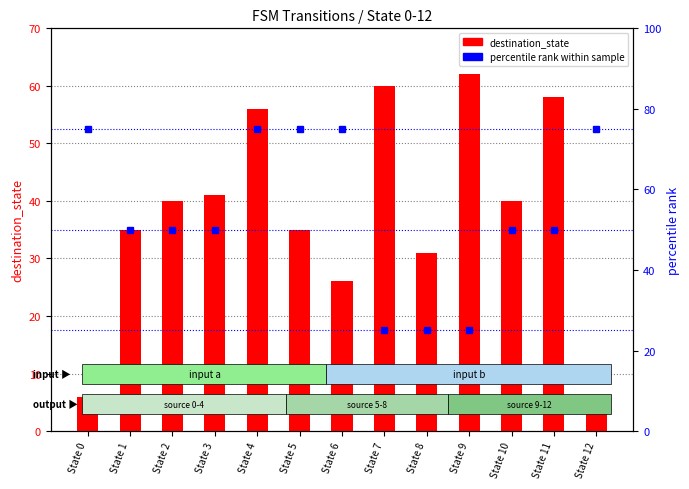

At which label does percentile rank within sample first exceed 50?

State 0